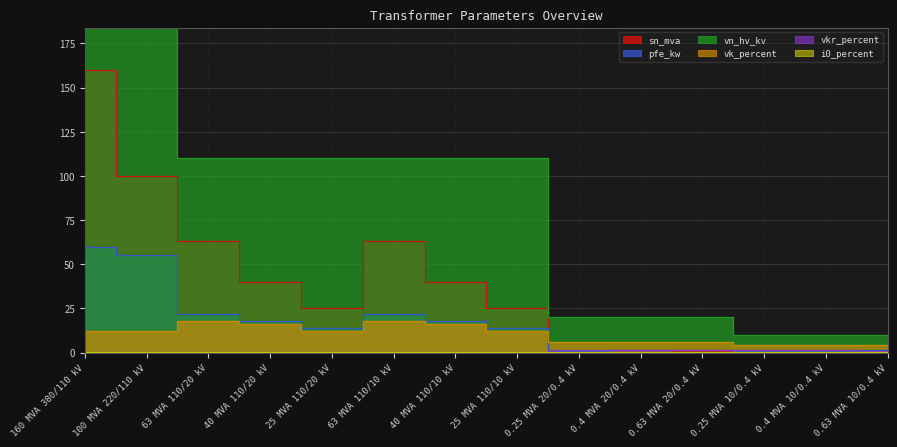

What is the difference between the highest and lowest values at 100 MVA 220/110 kV?

219.9